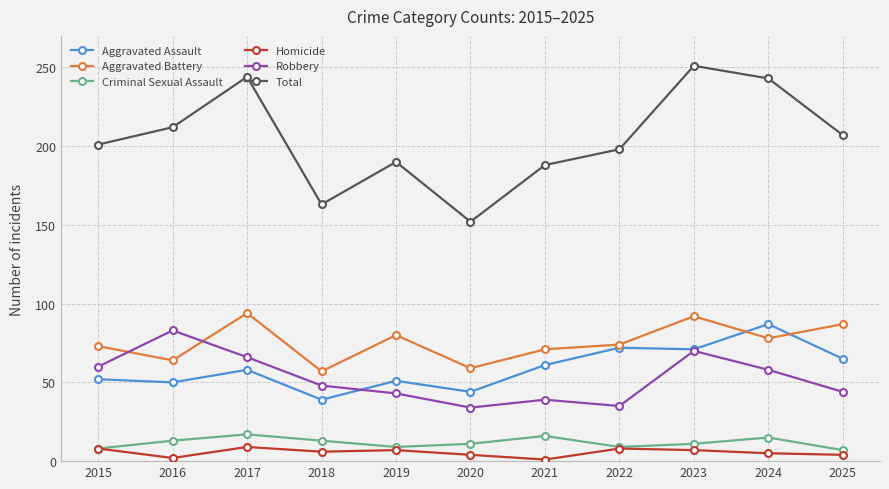

True or false: Total has a value of 251 at 2023.

True